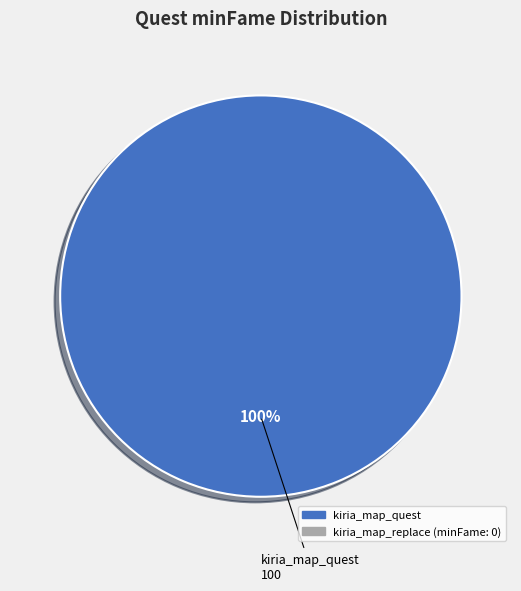

Is there a majority slice in this chart?

Yes